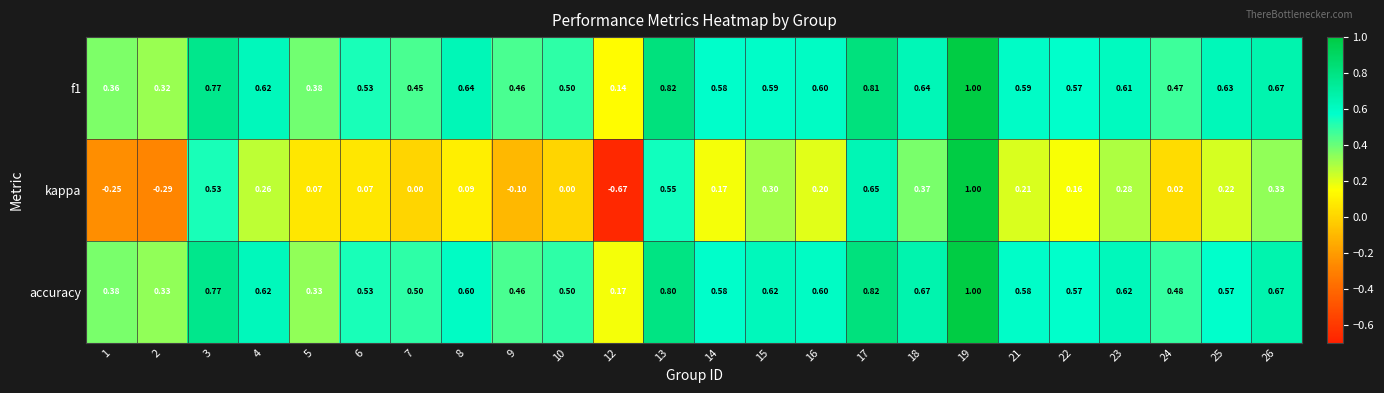

Which series has the widest spread of values?

kappa